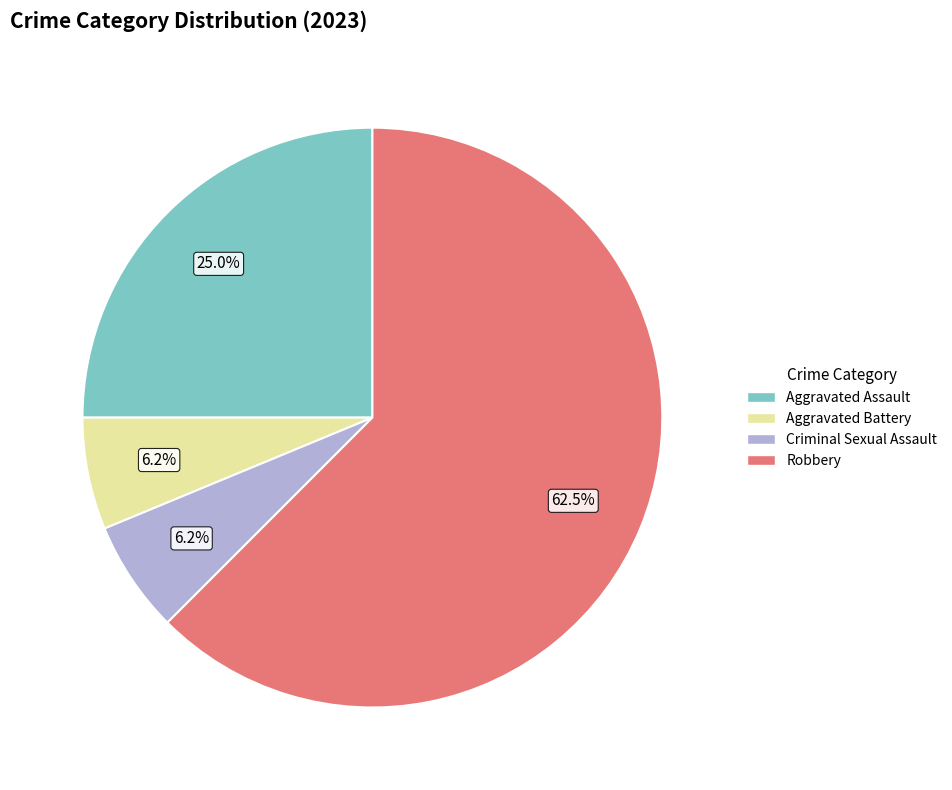

To the nearest percent, what is the difference between the largest and smallest slice percentages?

56%